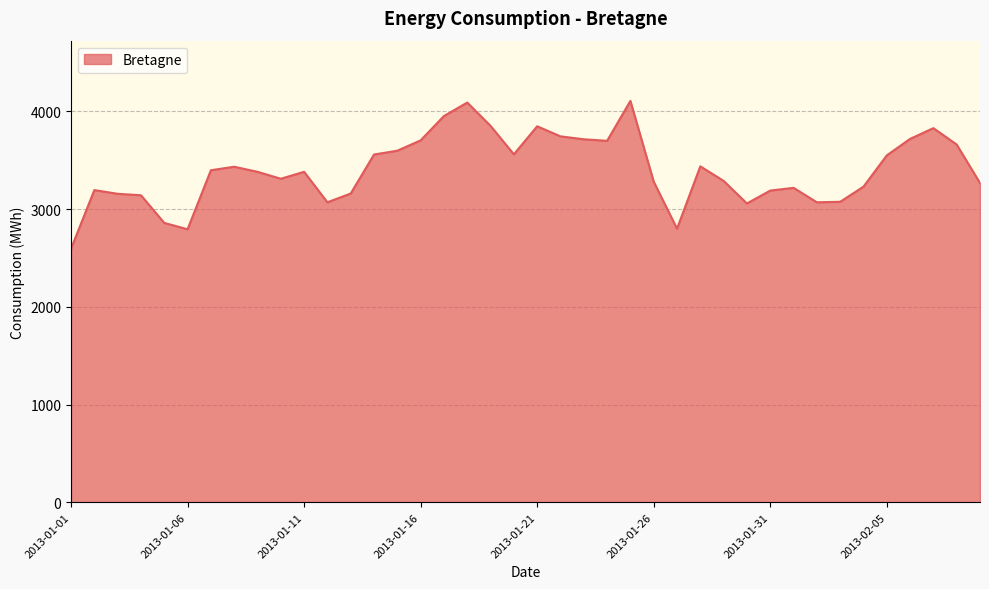

What is the difference between the maximum and minimum values?

1513